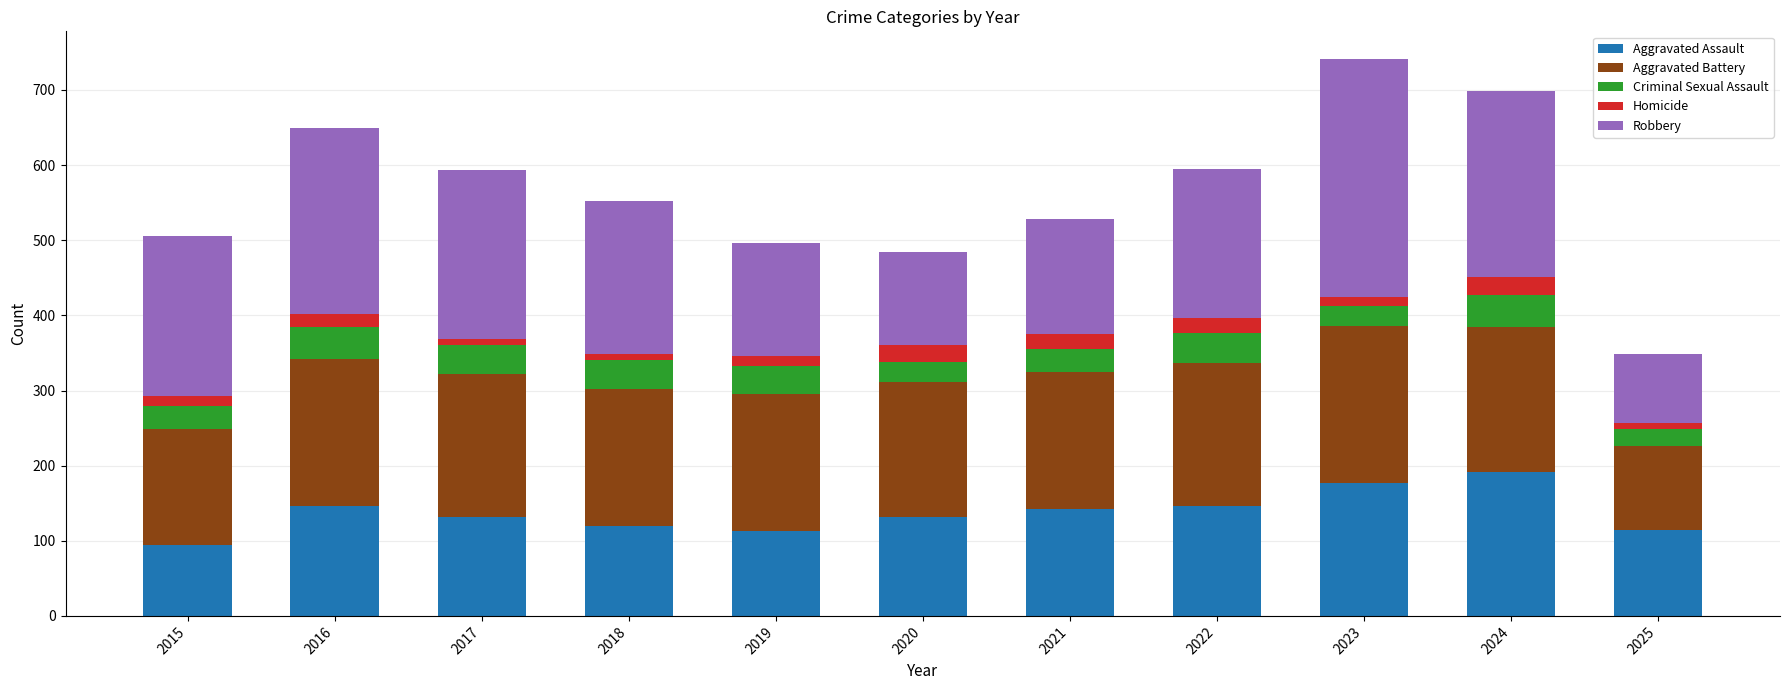

What is the total value across all series at 2024?

699